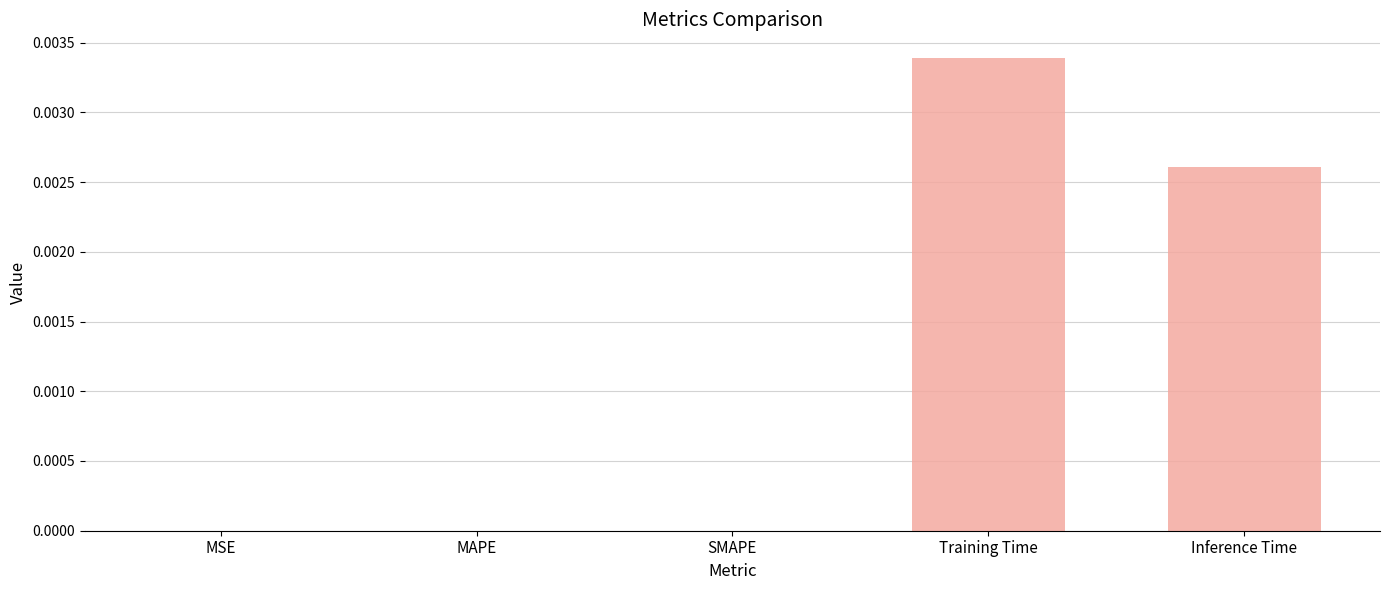

Which has a higher value, MSE or Inference Time?

Inference Time